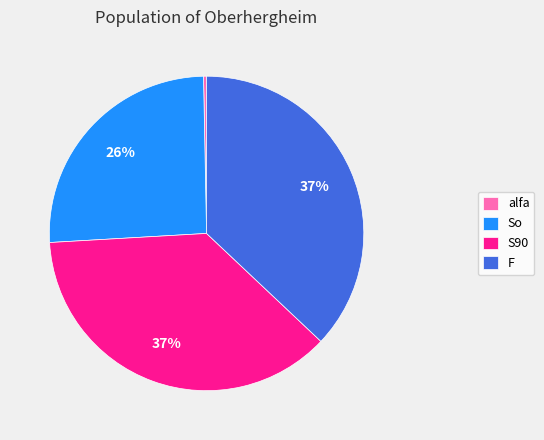

Is alfa the majority of the pie?

No